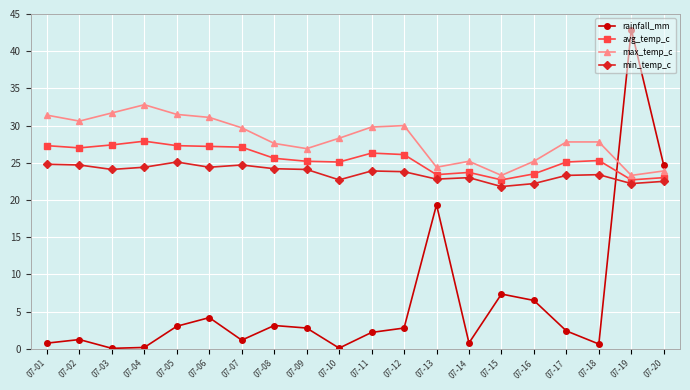

Read the rainfall_mm value at 07-06.

4.2